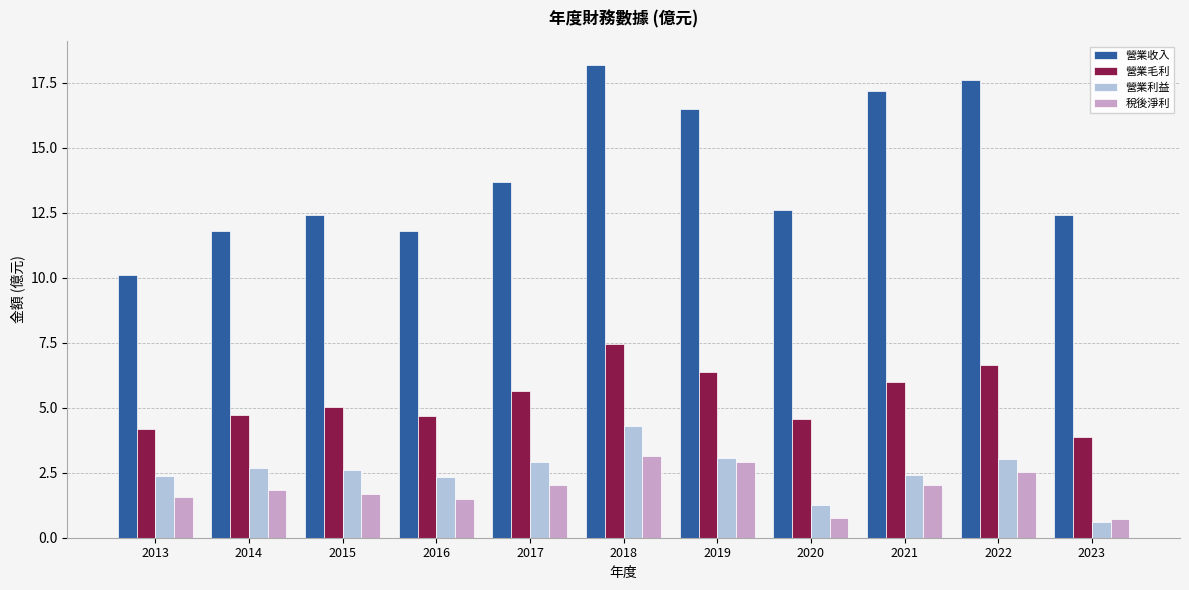

The value of 營業收入 at 2014 is 16.6. True or false?

False